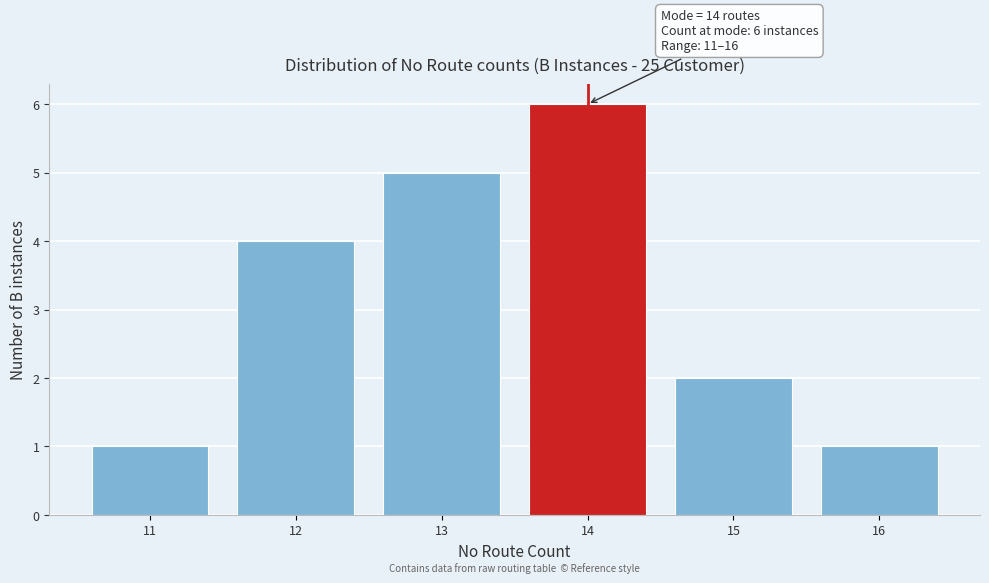

Over which range of the x-axis is the bar tallest?

13.5 to 14.5